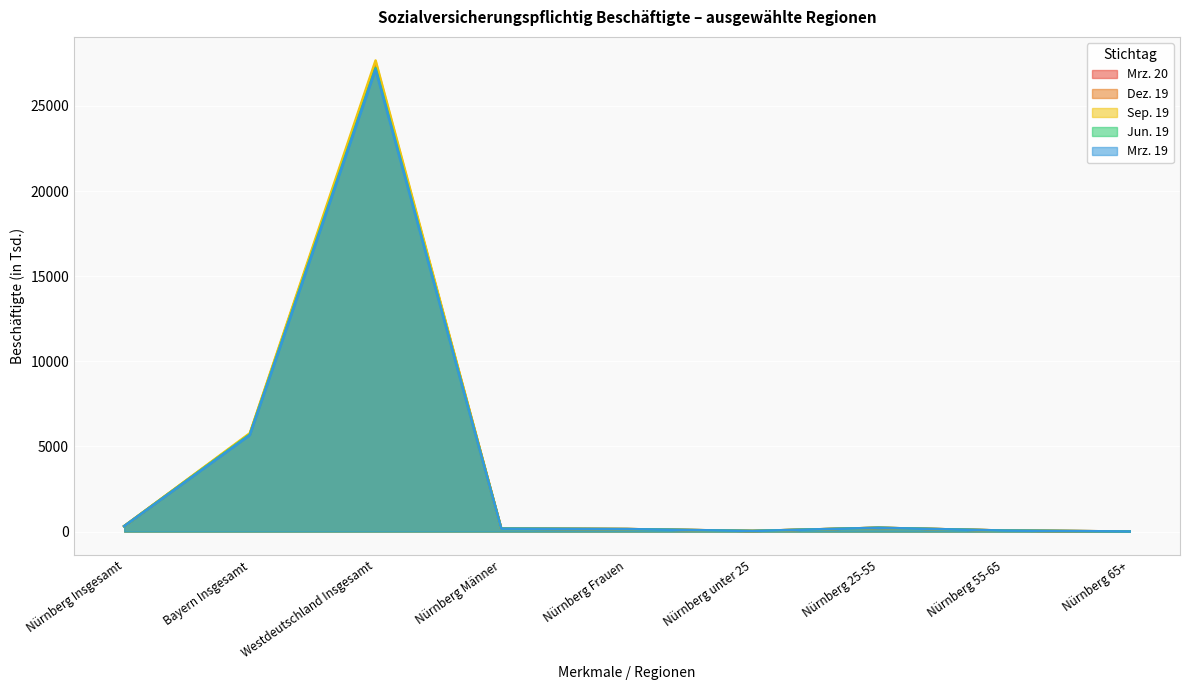

At which label does Dez. 19 reach its minimum?

Nürnberg 65+